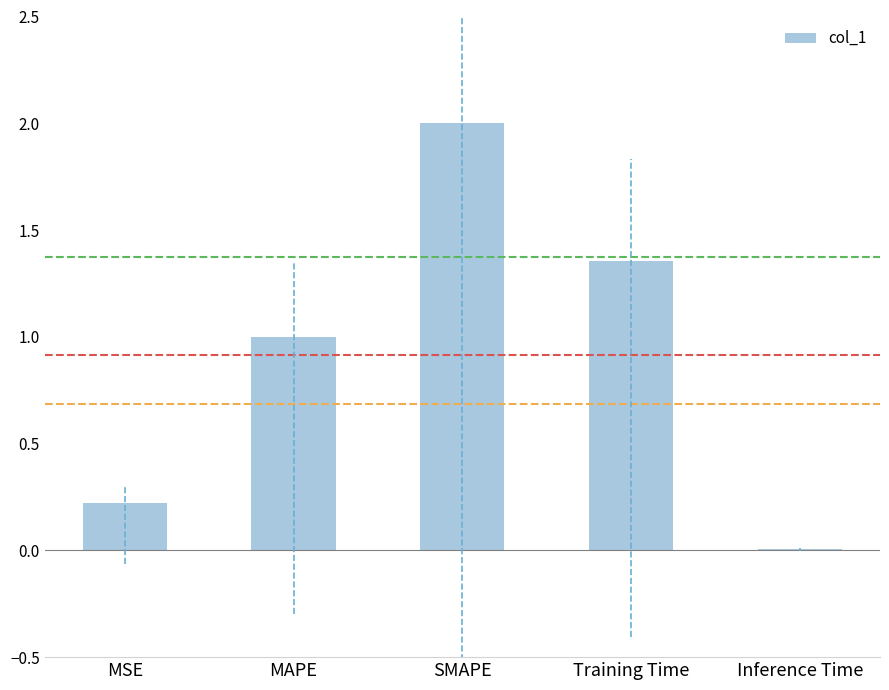

Where is the data nearest to the value 1?

MAPE